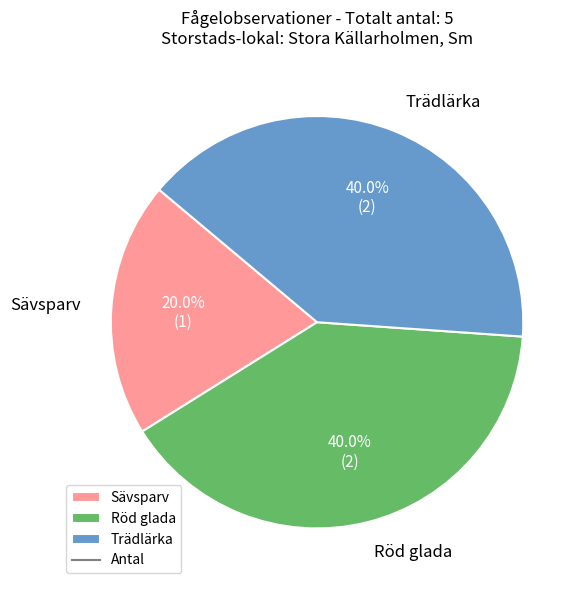

Is it true that Trädlärka is 50% of the pie?

False